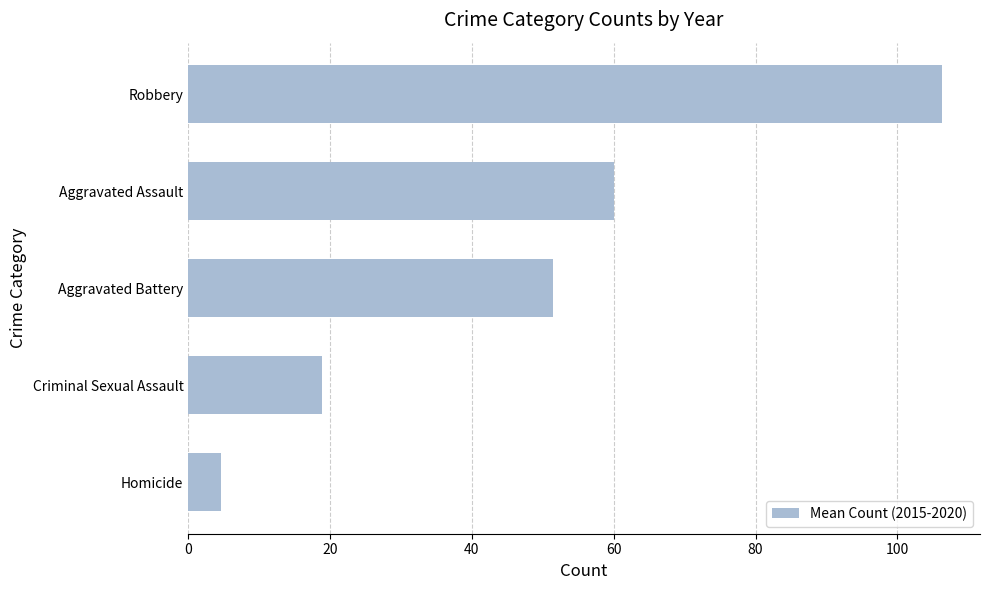

Are the bars grouped side by side (vs. stacked)?

No